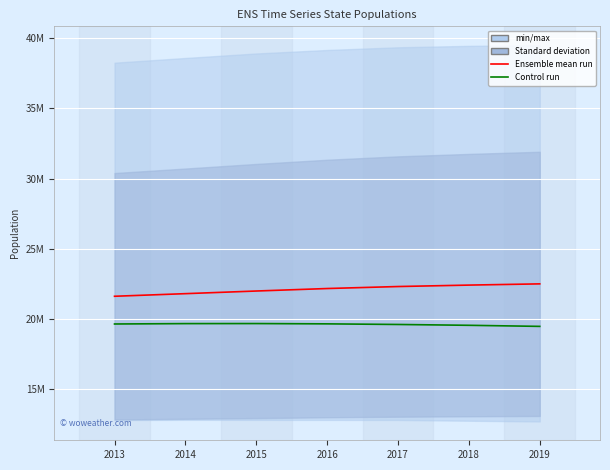

What is the value of the Control run point at the 7th from the left?

19453561.0